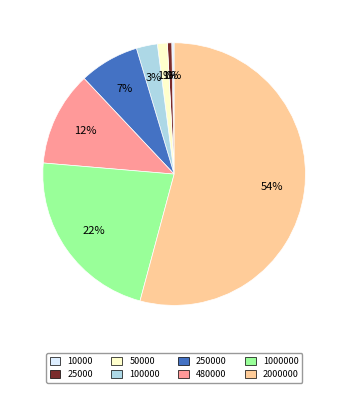

Between 250000 and 480000, which is larger?

480000